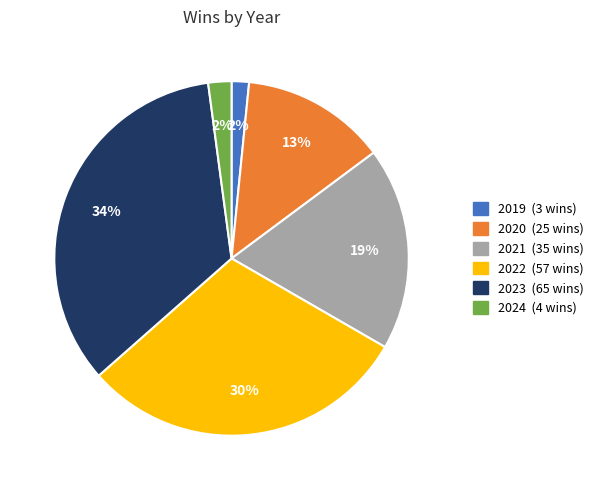

What is the smallest slice in the pie chart?

2019